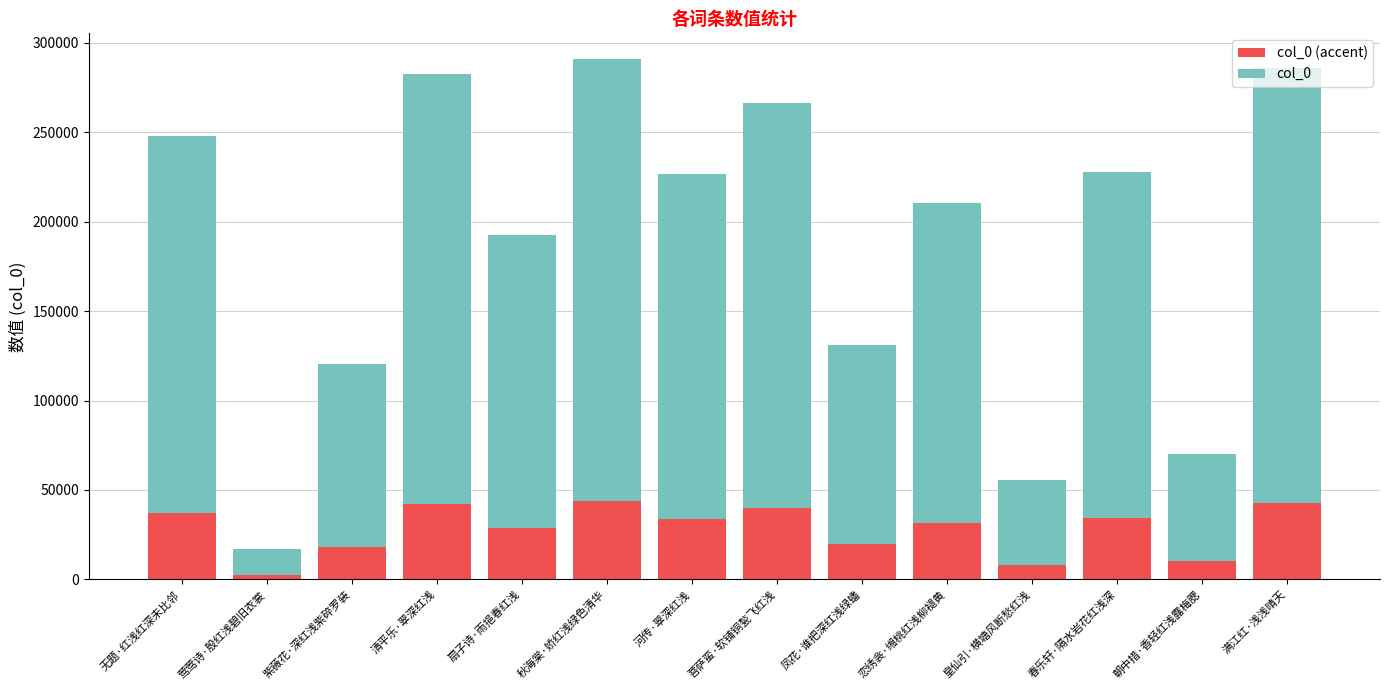

What is the total value across all series at 菩萨蛮·软铺铜甃飞红浅?

266434.0